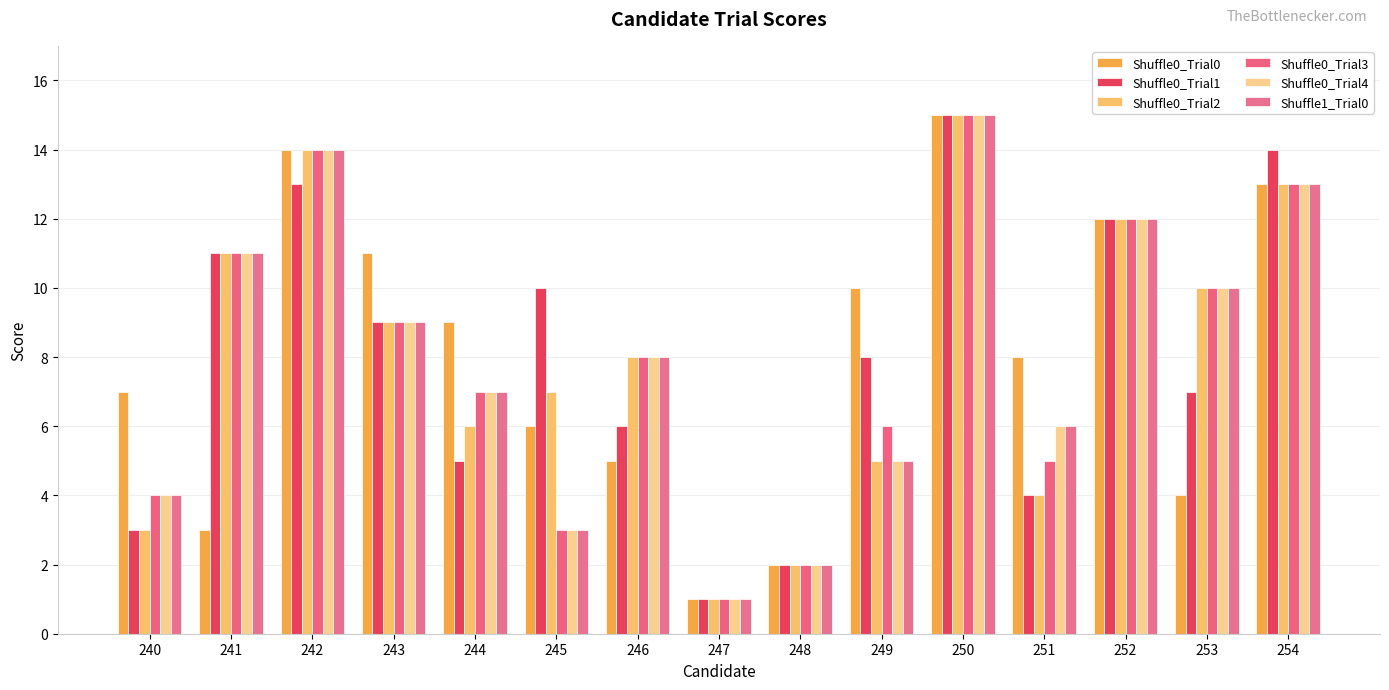

At 252, list the series in order from smallest to largest.

Shuffle0_Trial0, Shuffle0_Trial1, Shuffle0_Trial2, Shuffle0_Trial3, Shuffle0_Trial4, Shuffle1_Trial0